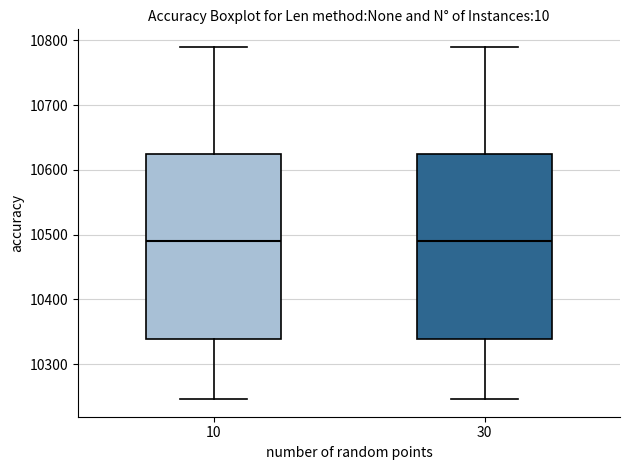

Reading left to right, read every box against the y-axis: the position of its median line, the range the box covers, and the ends of its whiskers. The values are not printed on the chart, so give them approximately, as read against the axis.

10: median 10490, box 10340 to 10630, whiskers 10250 to 10790
30: median 10490, box 10340 to 10630, whiskers 10250 to 10790